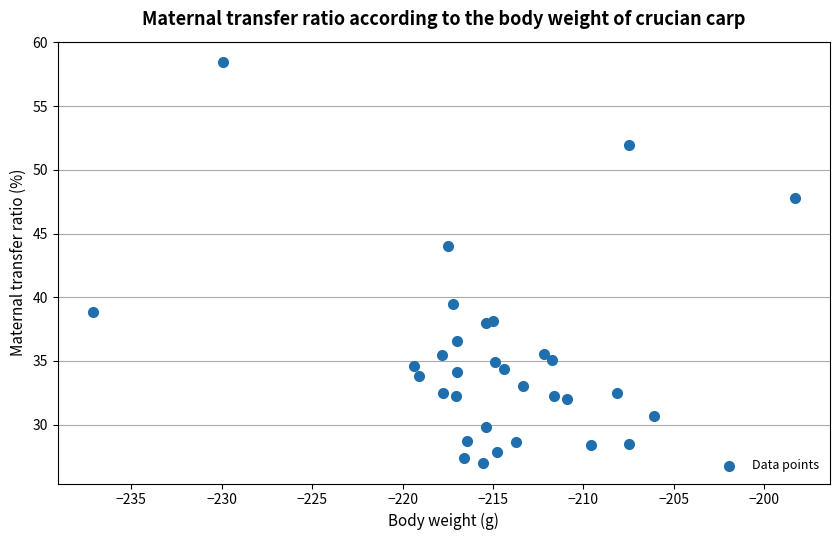

What Y value in the scatter plot is closest to 42?

44.0